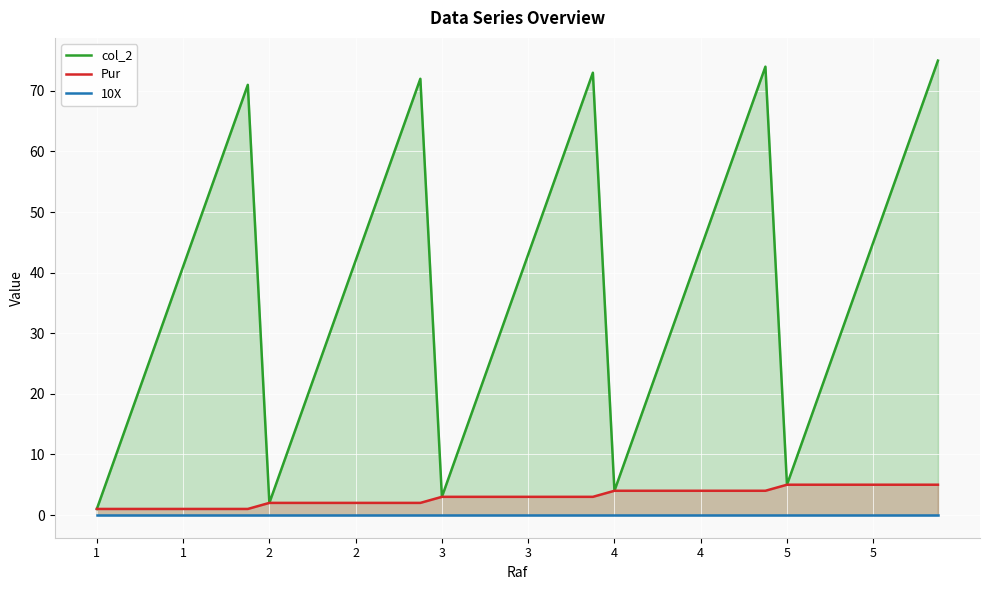

Which category has the lowest value across all series?

1